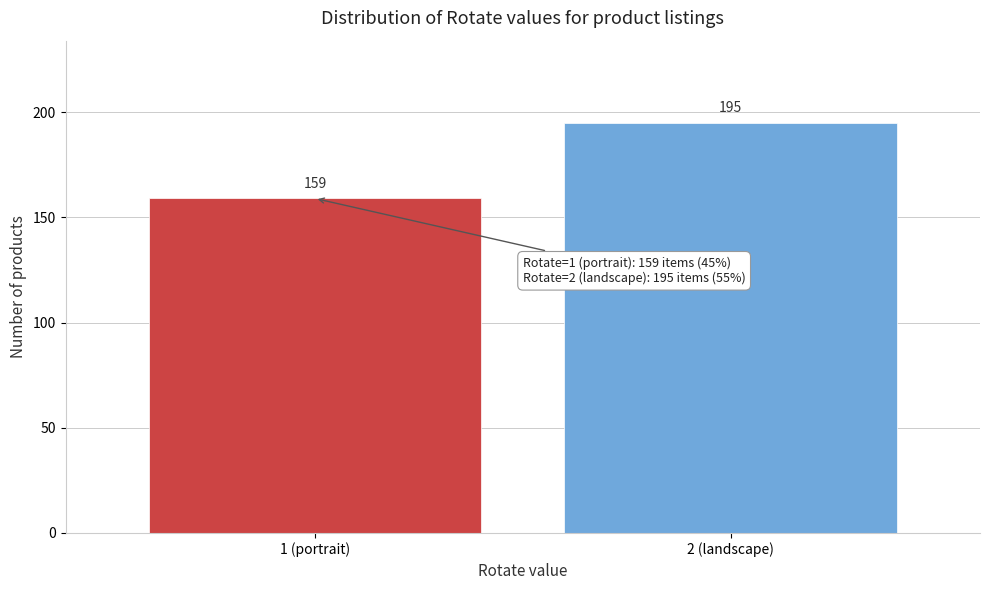

Reading right to left, what are all the values shown in this chart?

195	159